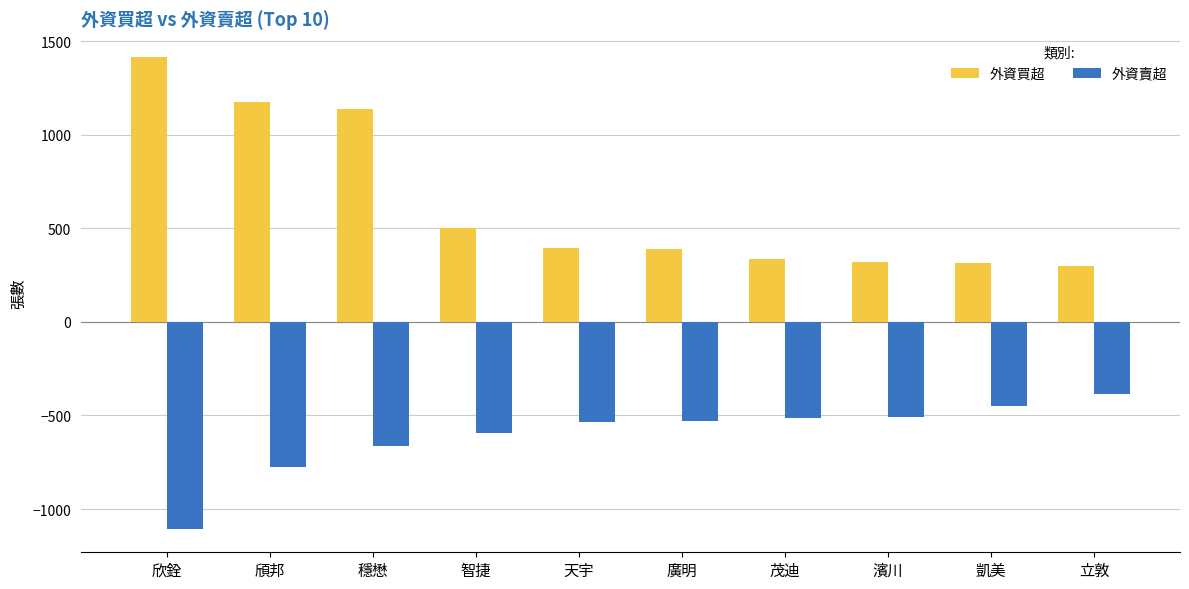

What are all the series names shown in the legend?

外資買超, 外資賣超